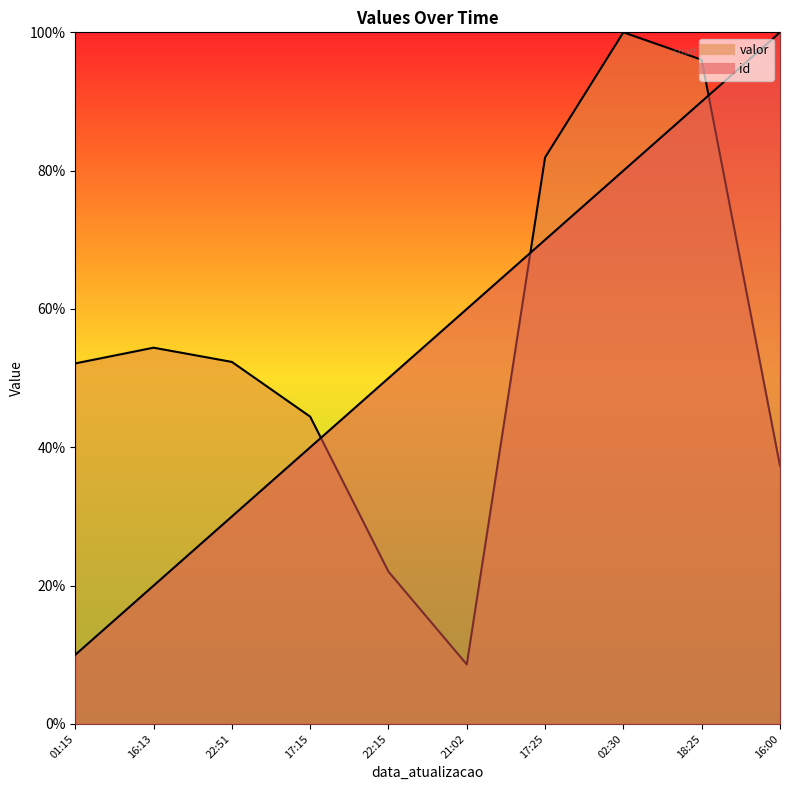

What are all the series names shown in the legend?

id, valor